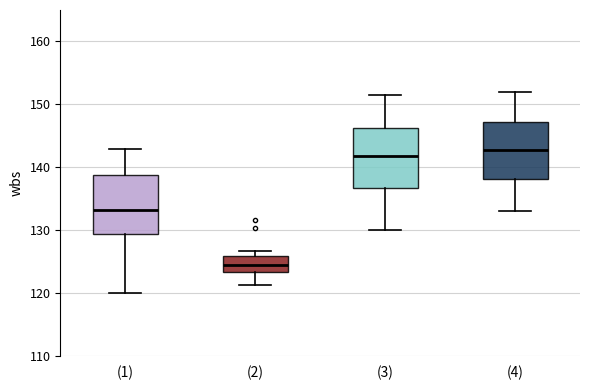

Reading left to right, transcribe this box plot: for each box, give where its median line is, the range the box spans, and where its two whiskers end, as read against the y-axis. The values are not printed on the chart, so give them approximately, as read against the axis.

(1): median 133, box 129 to 139, whiskers 120 to 143
(2): median 124, box 123 to 126, whiskers 121 to 127
(3): median 142, box 137 to 146, whiskers 130 to 152
(4): median 143, box 138 to 147, whiskers 133 to 152